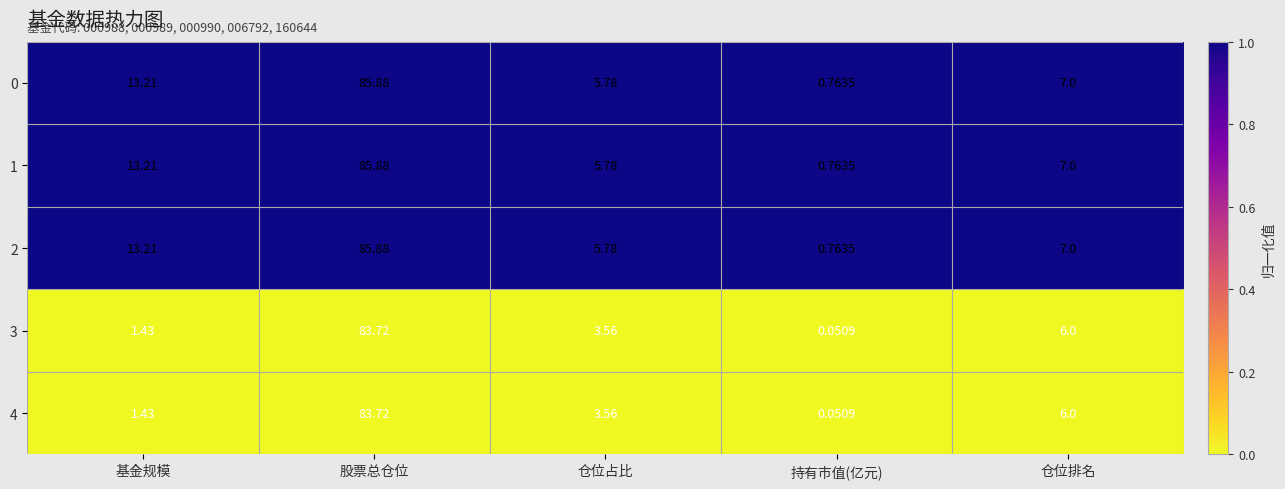

At which category does the chart reach its peak across all series?

股票总仓位